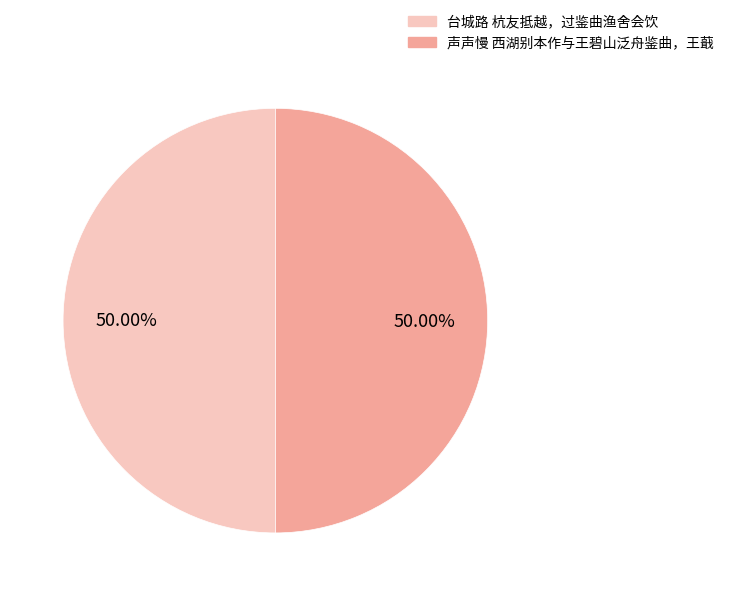

How many slices are in this pie chart?

2